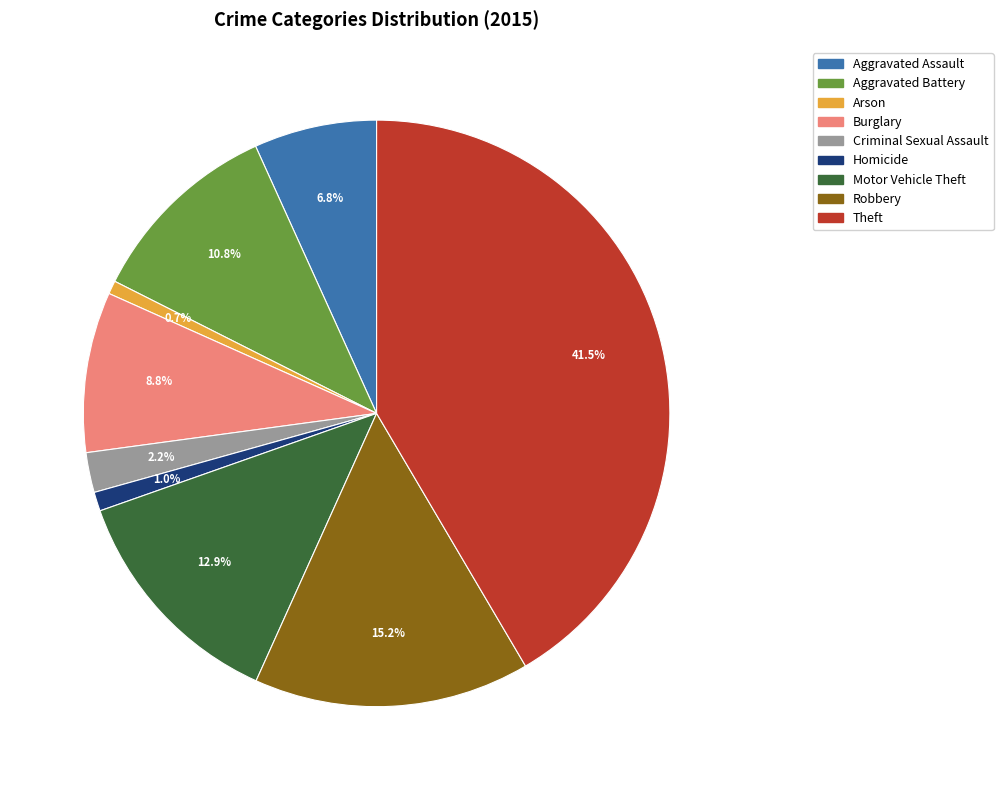

How many segments does this pie chart have?

9